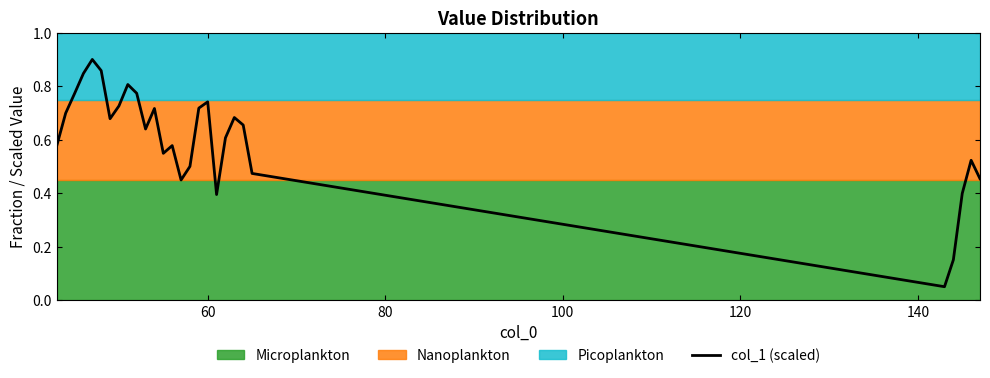

How many lines are shown in the chart?

1